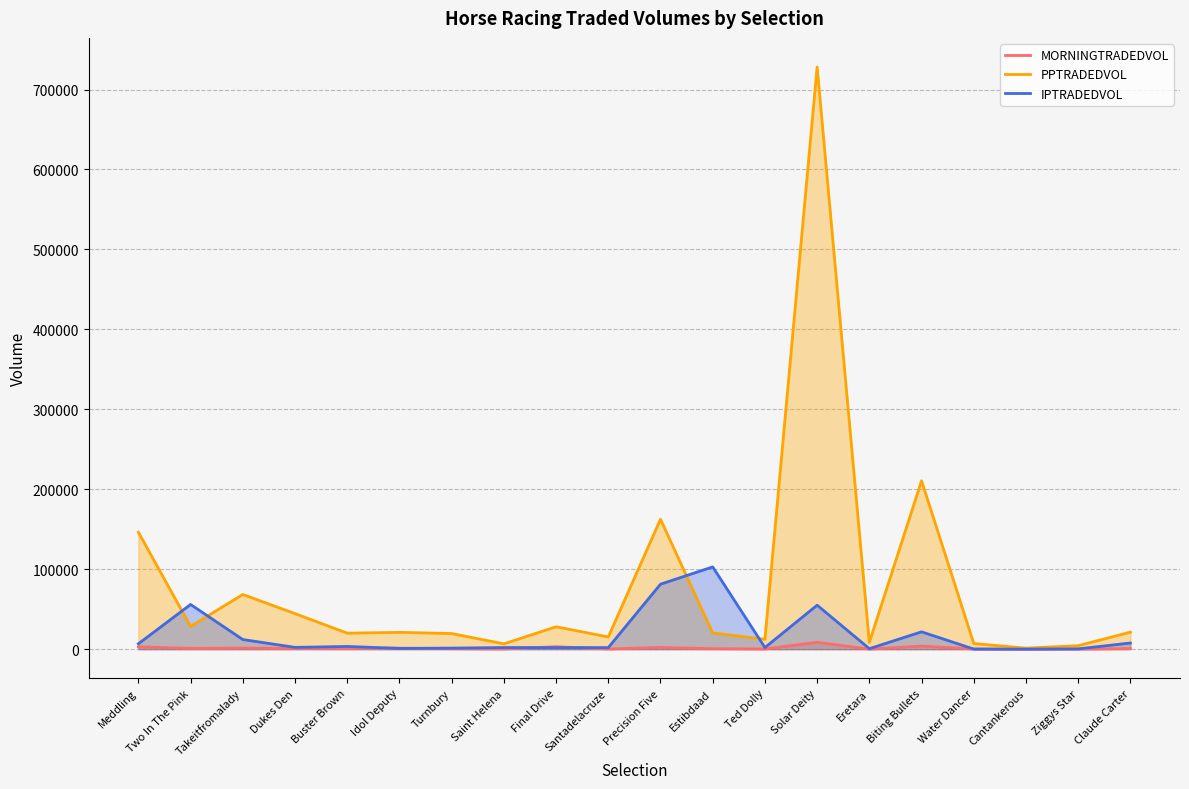

In MORNINGTRADEDVOL, how many points are higher than both neighbors (excluding endpoints)?

6